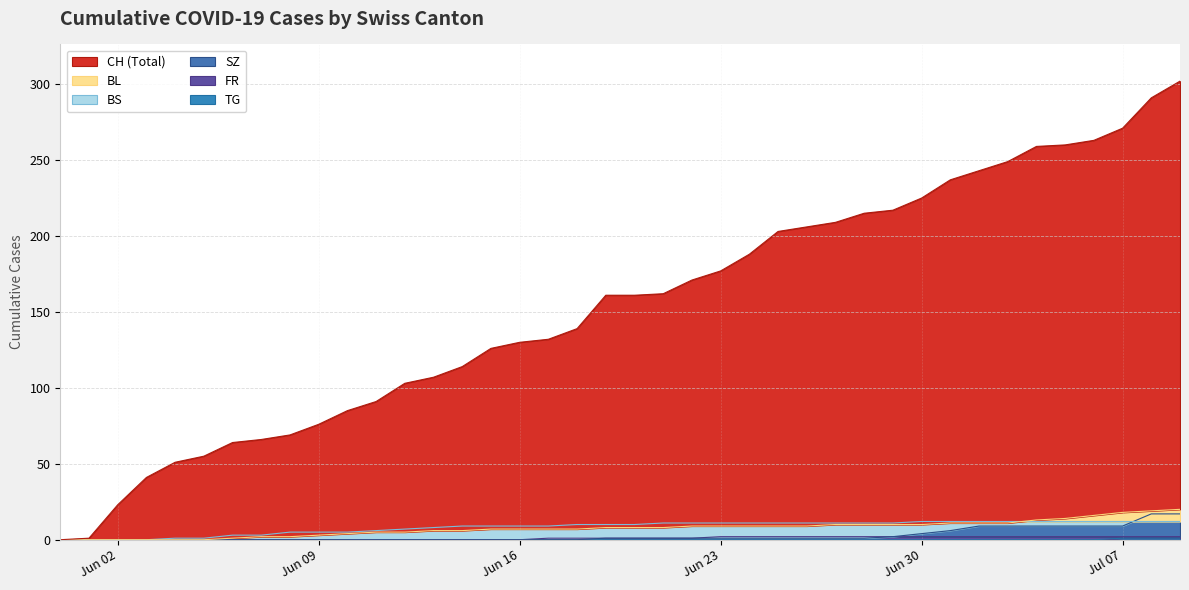

Is it true that CH equals 144 at Jun 02?

False